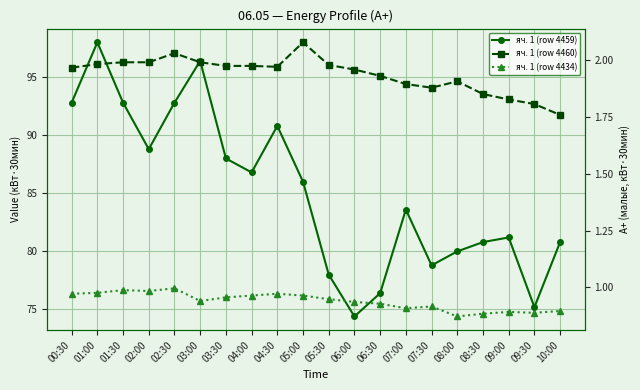

What is the difference between the highest and lowest values at 08:30?

79.9